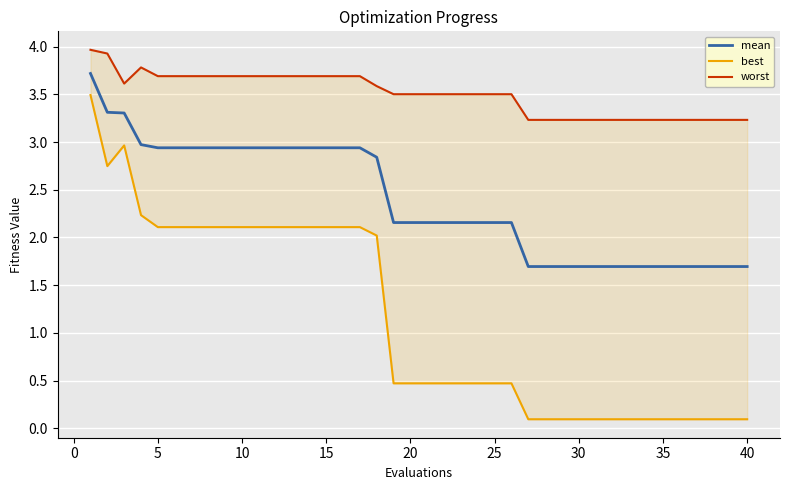

The mean series shows 0.4 at 38. True or false?

False